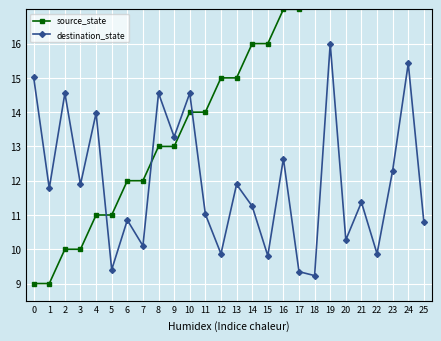

Is it true that destination_state equals 10.9 at 6?

True